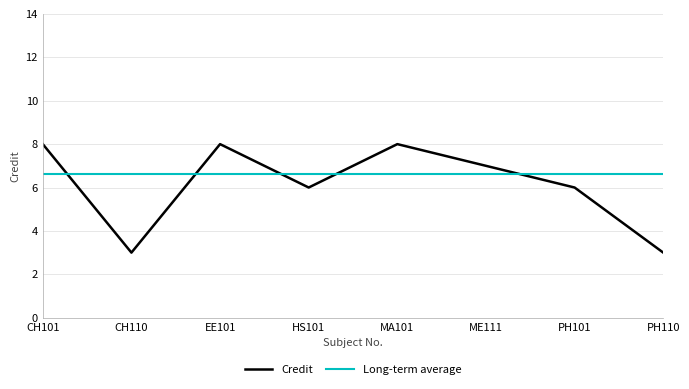

Which has a higher value, EE101 or MA101?

EE101